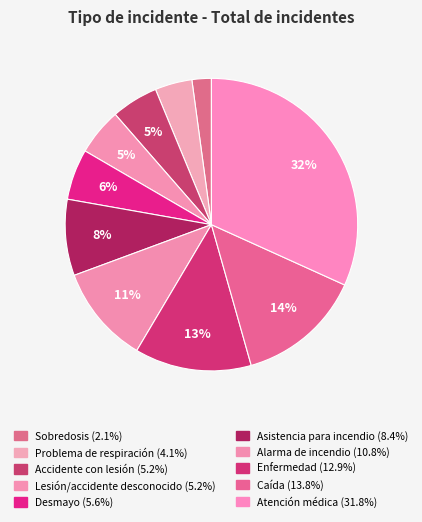

How many slices are in this pie chart?

10